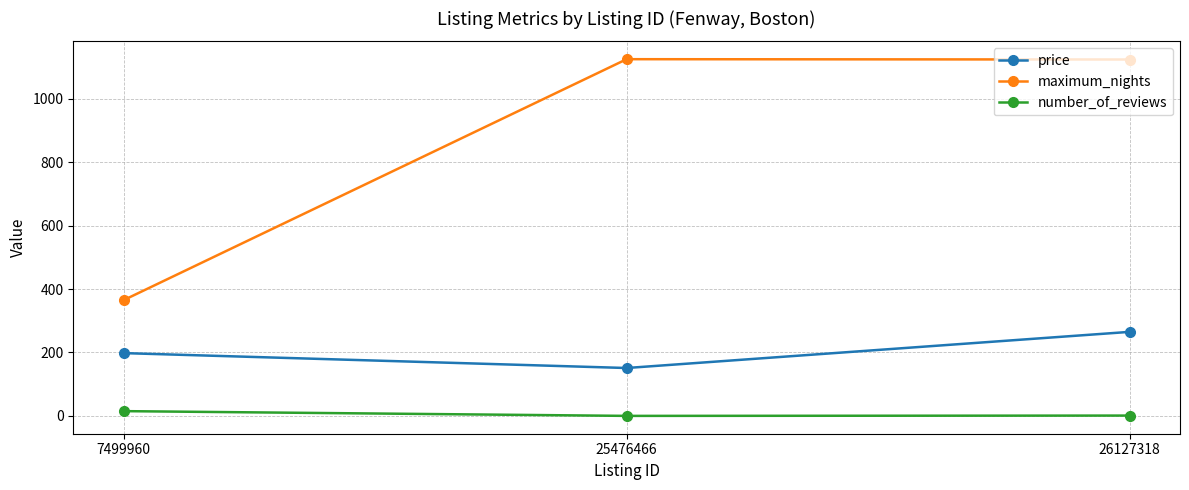

What is the greatest value displayed?

1125